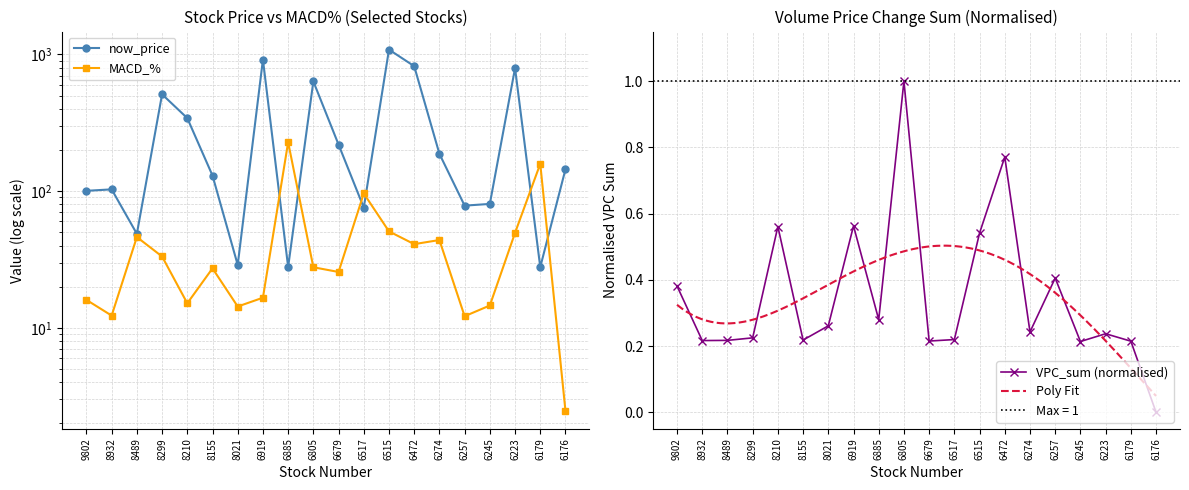

What is the spread (max minus min) of values at 8021?

28.6